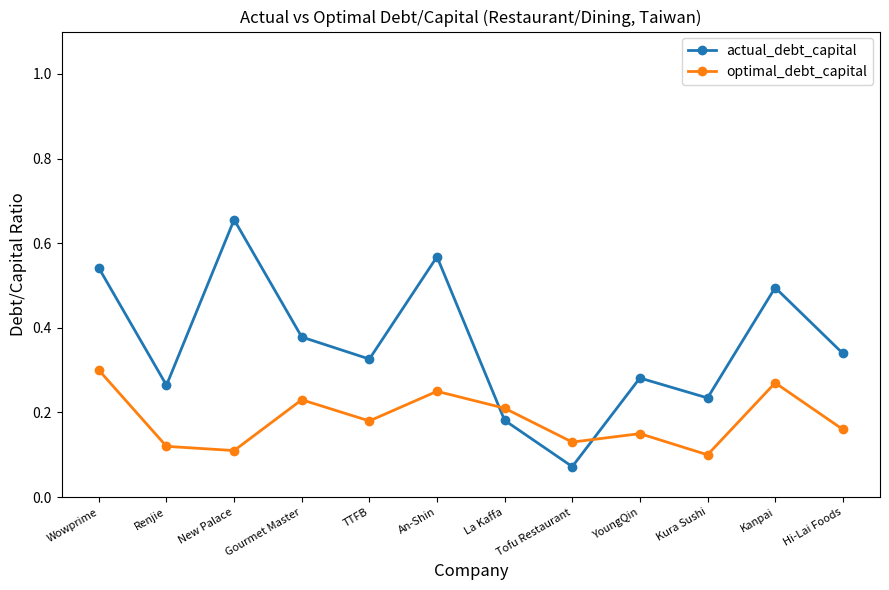

Does the chart have visible grid lines?

No